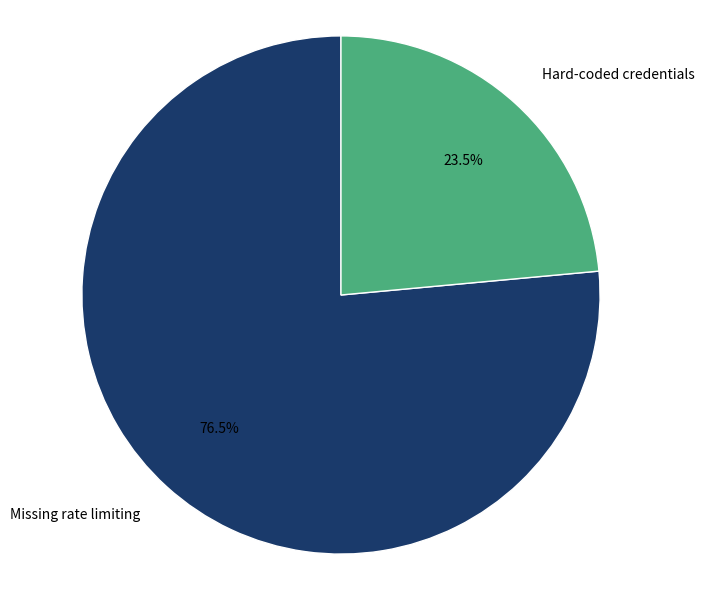

How much of the chart is everything except Missing rate limiting?

23.5%